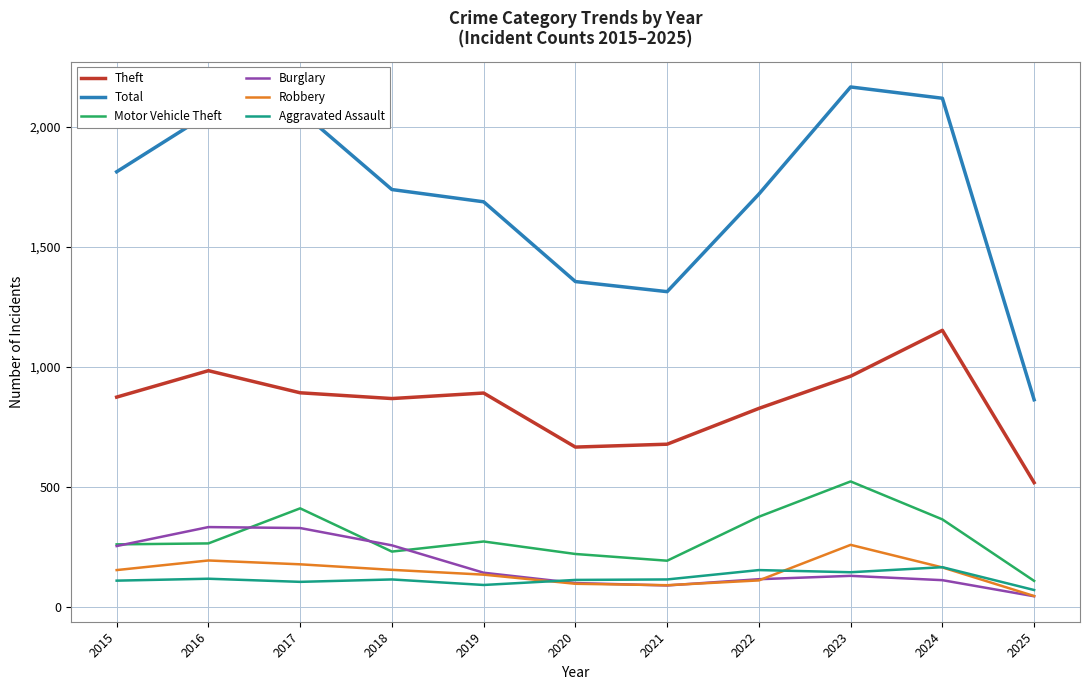

What is the average value of the Robbery series?

144